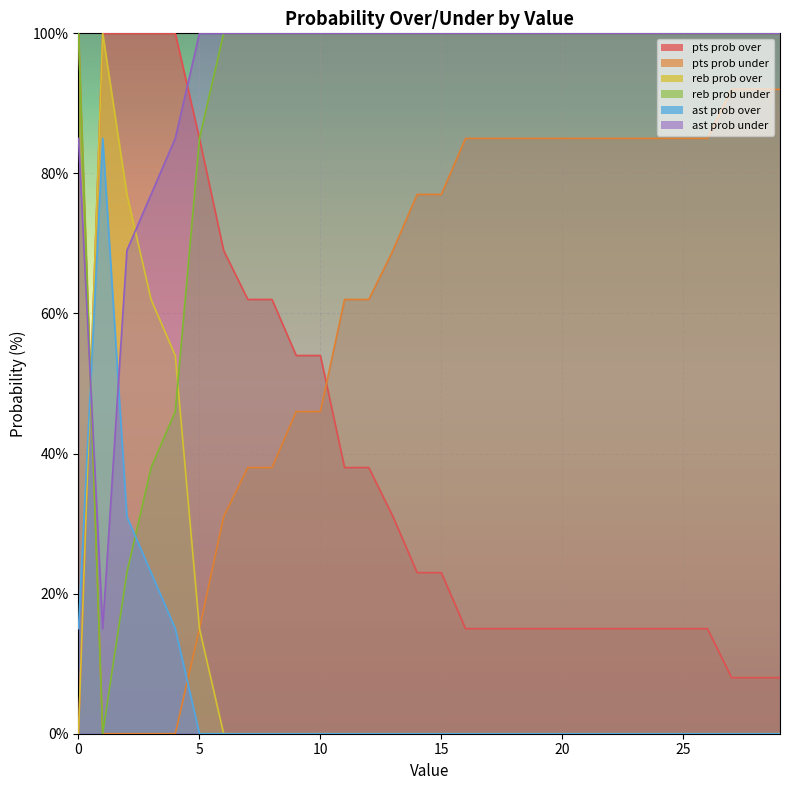

Between which two adjacent categories do pts prob under and ast prob over first intersect?

0 and 1